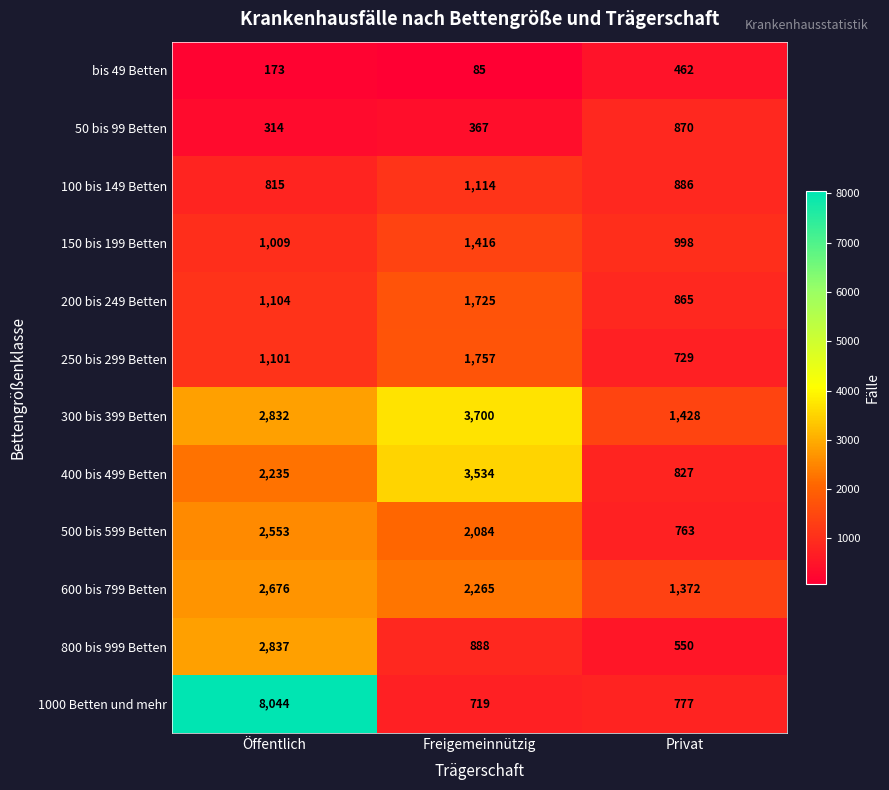

List the series in order of their peak value, lowest first.

bis 49 Betten, 50 bis 99 Betten, 100 bis 149 Betten, 150 bis 199 Betten, 200 bis 249 Betten, 250 bis 299 Betten, 500 bis 599 Betten, 600 bis 799 Betten, 800 bis 999 Betten, 400 bis 499 Betten, 300 bis 399 Betten, 1000 Betten und mehr